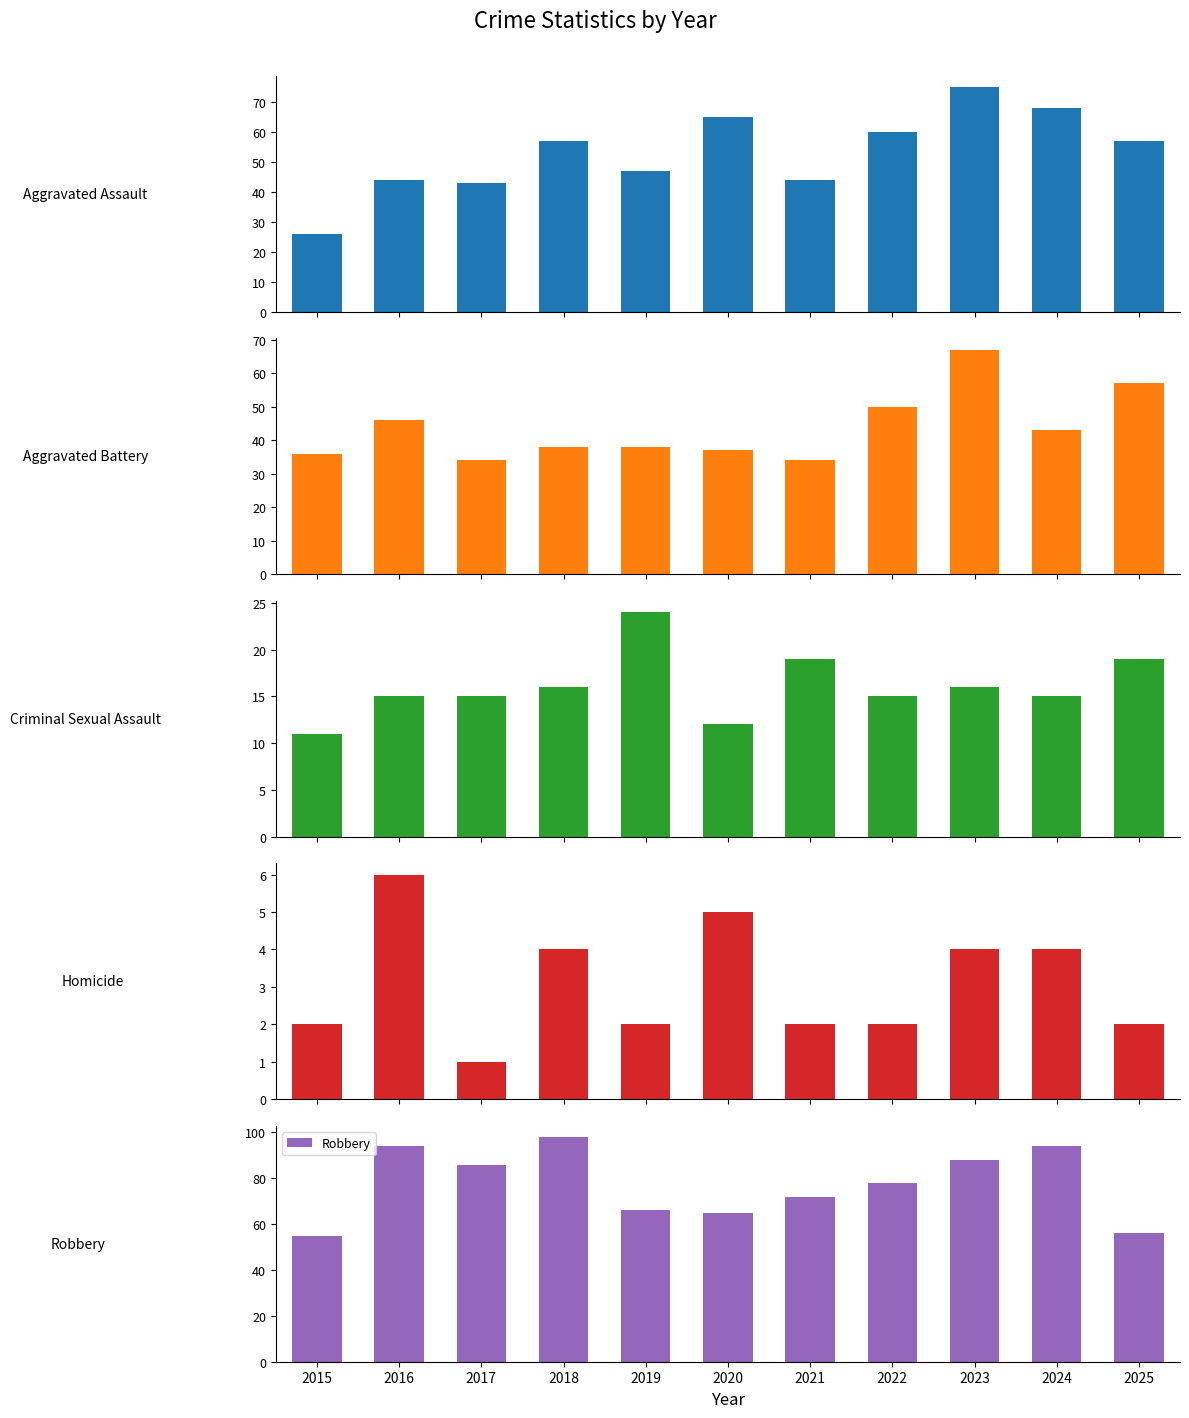

Which label corresponds to the smallest value in the chart?

2017